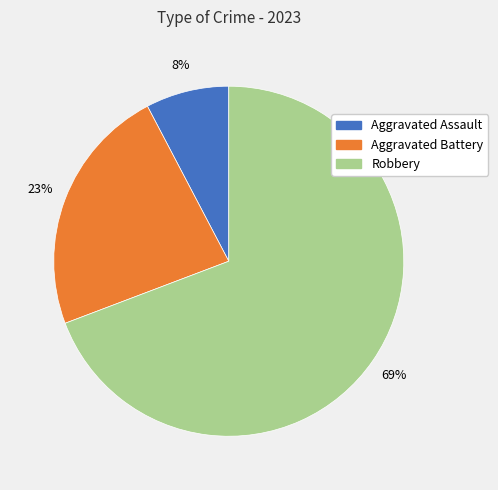

What is the largest slice in the pie chart?

Robbery